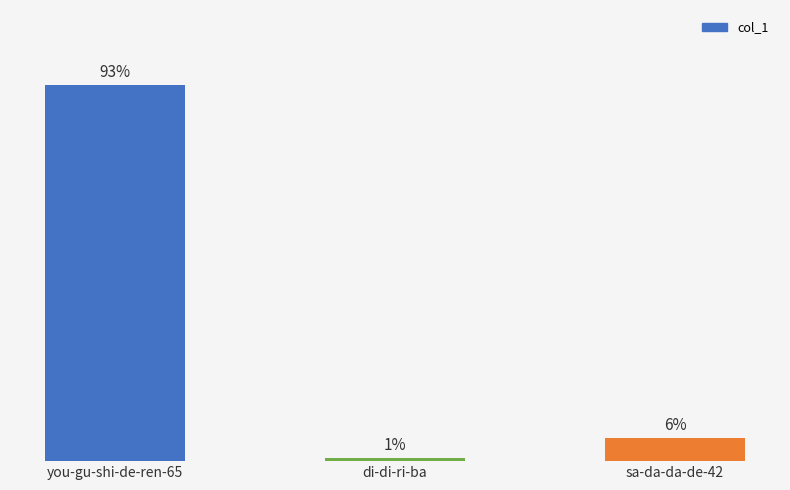

Rank the categories by value from lowest to highest.

di-di-ri-ba, sa-da-da-de-42, you-gu-shi-de-ren-65